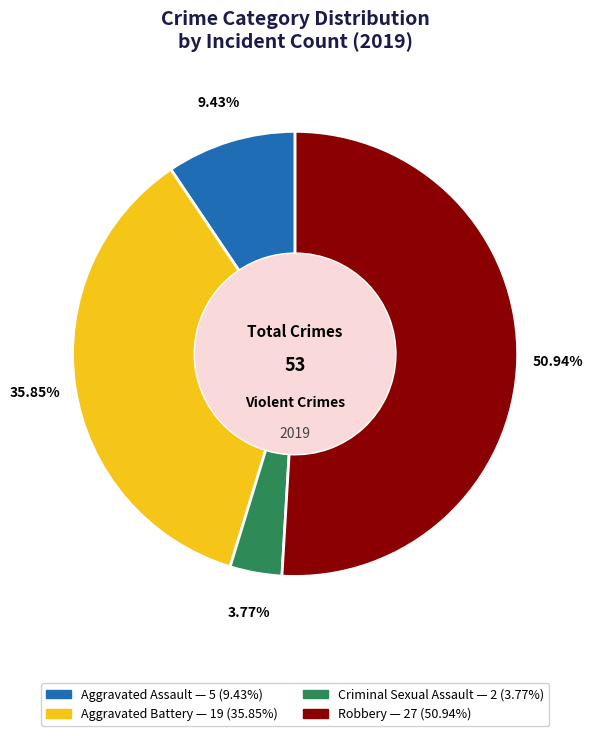

Is there any slice that represents more than half of the pie?

Yes